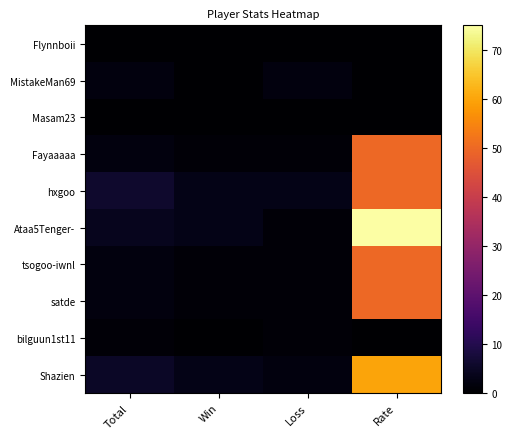

Which category has the highest value across all series?

Rate